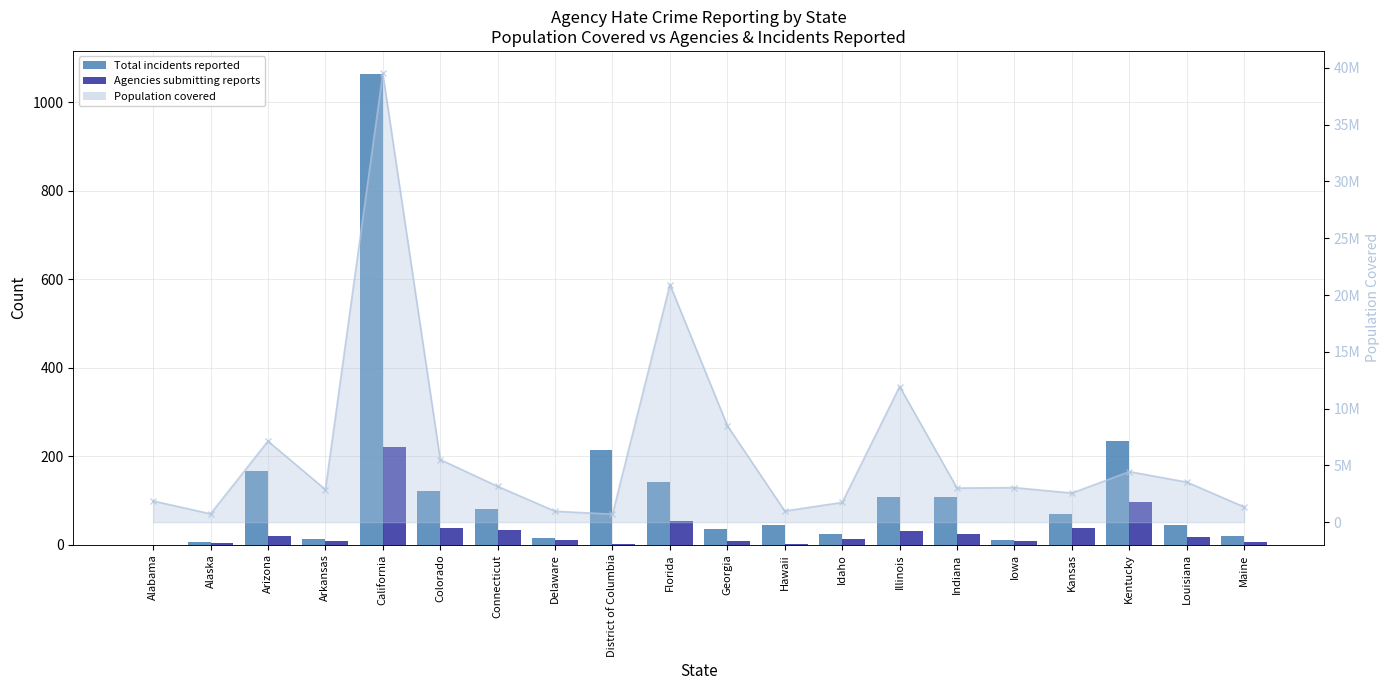

The Total incidents reported series shows 166 at Arizona. True or false?

True